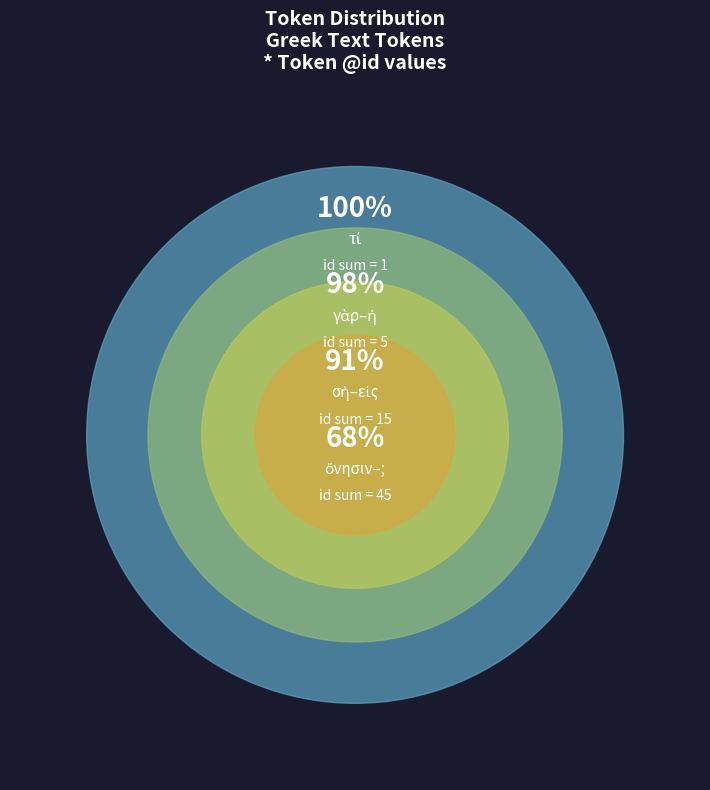

Which category has the smallest portion of the pie?

τί